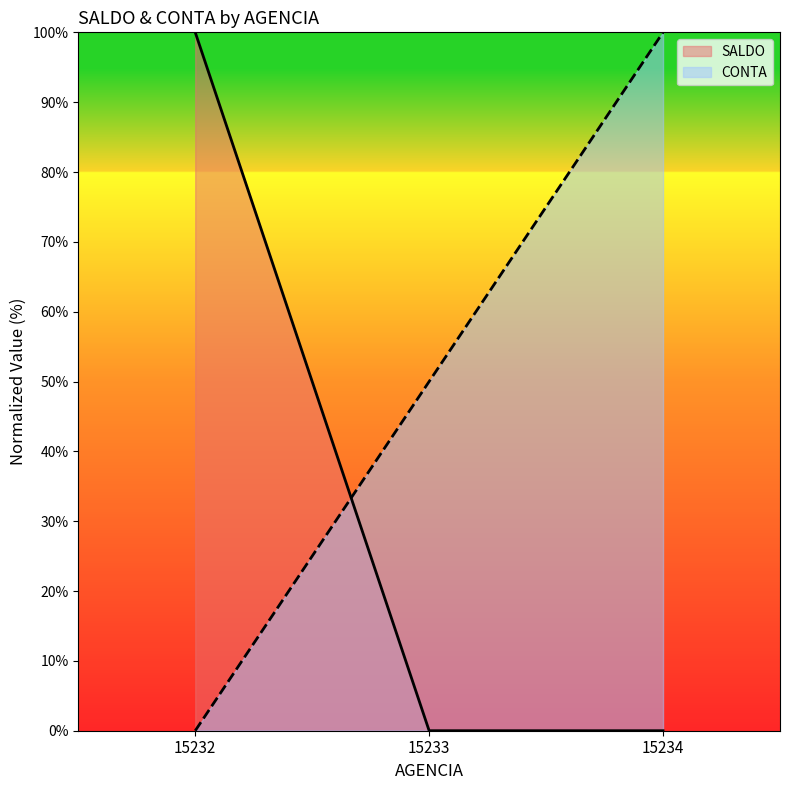

At which label does CONTA first exceed 50?

15234